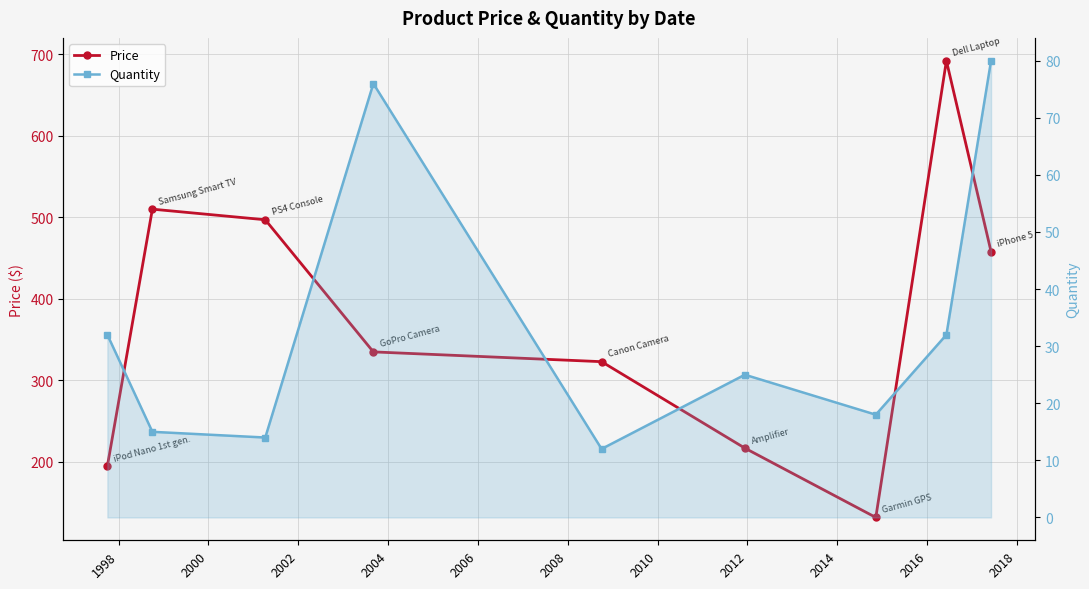

Does the chart have visible grid lines?

Yes